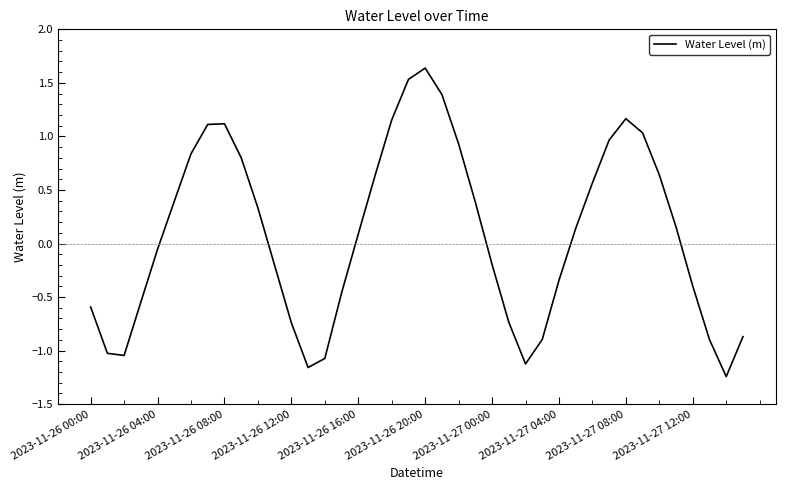

What is the greatest value displayed?

1.6